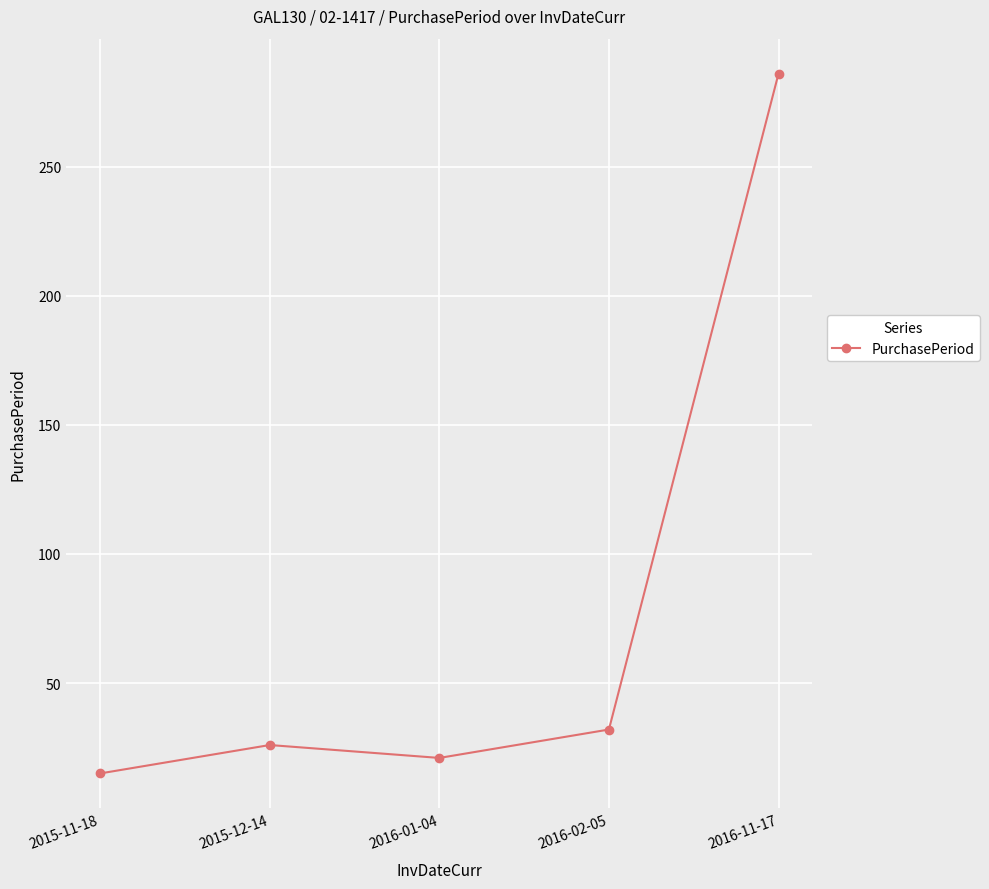

How many lines are shown in the chart?

1